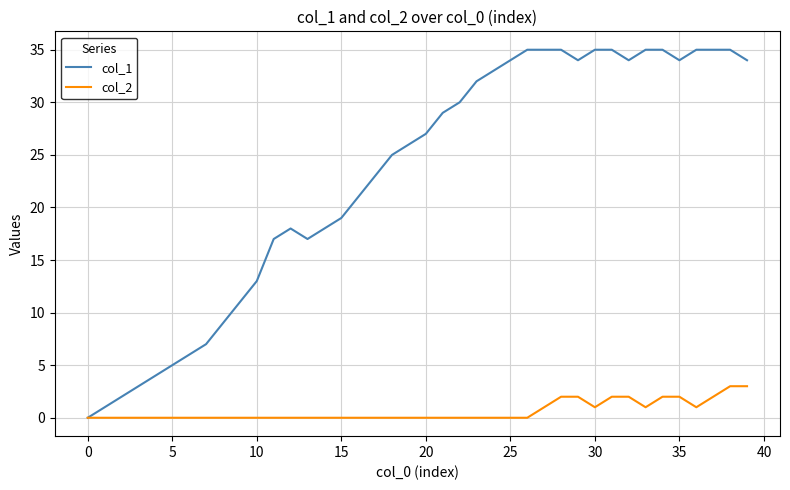

Count the number of data series in this chart.

2